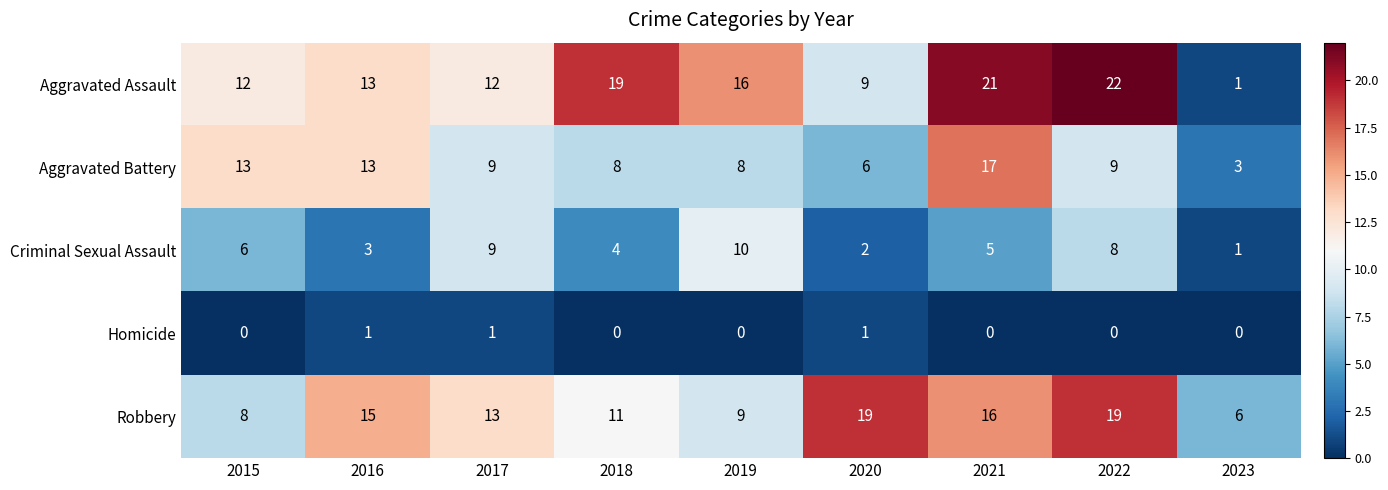

Which series has the largest range (max minus min)?

Aggravated Assault